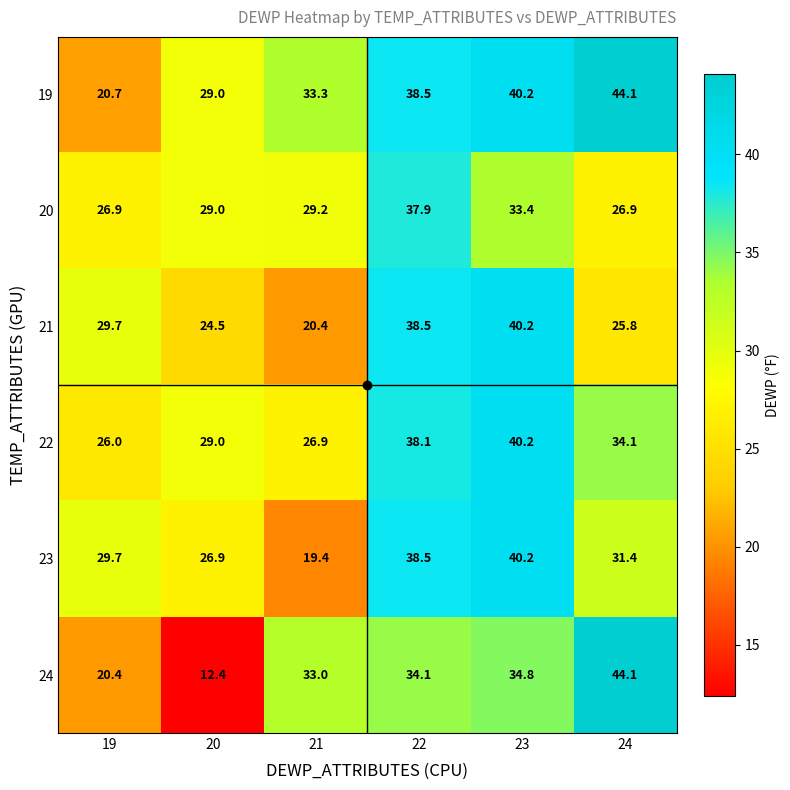

At 21, list the series in order from largest to smallest.

19, 24, 20, 22, 21, 23